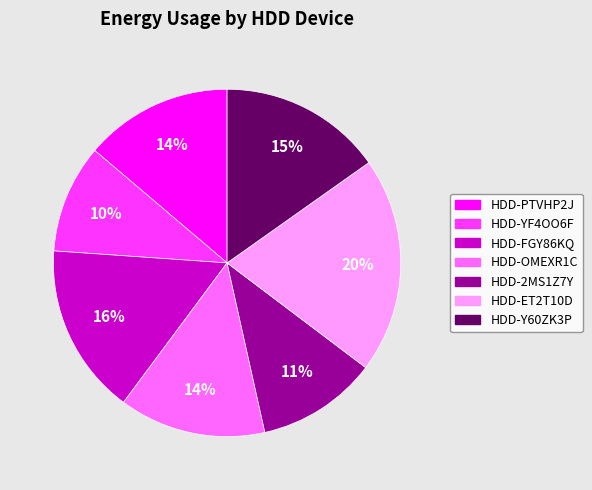

Is the sum of HDD-FGY86KQ and HDD-Y60ZK3P greater than half?

No